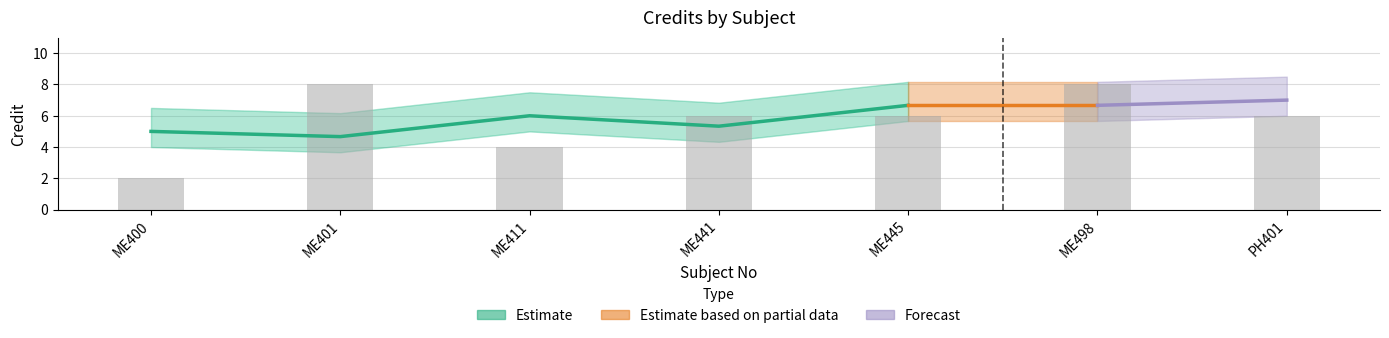

What is the greatest value displayed?

8